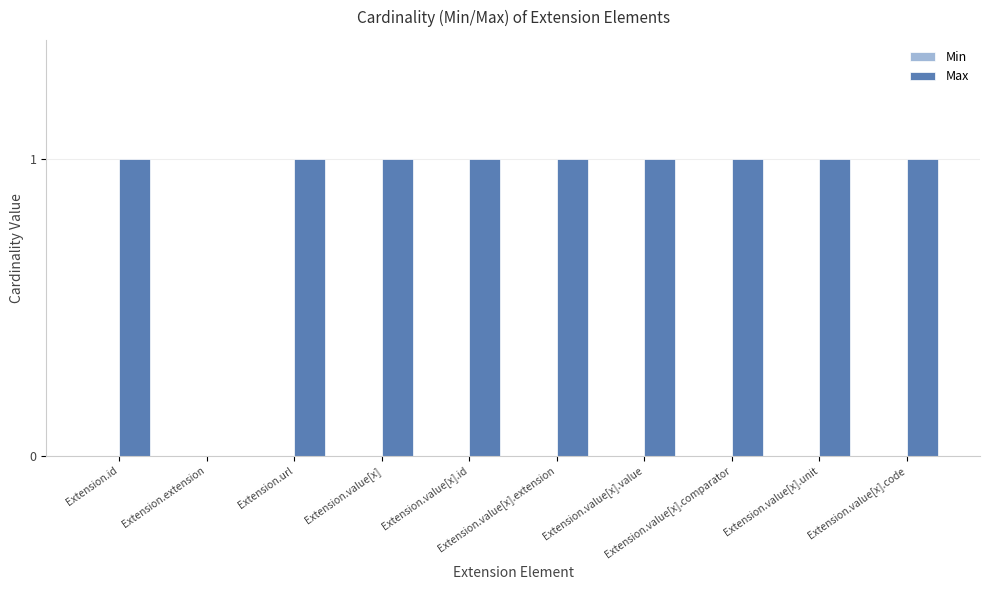

How many values are above zero?

9